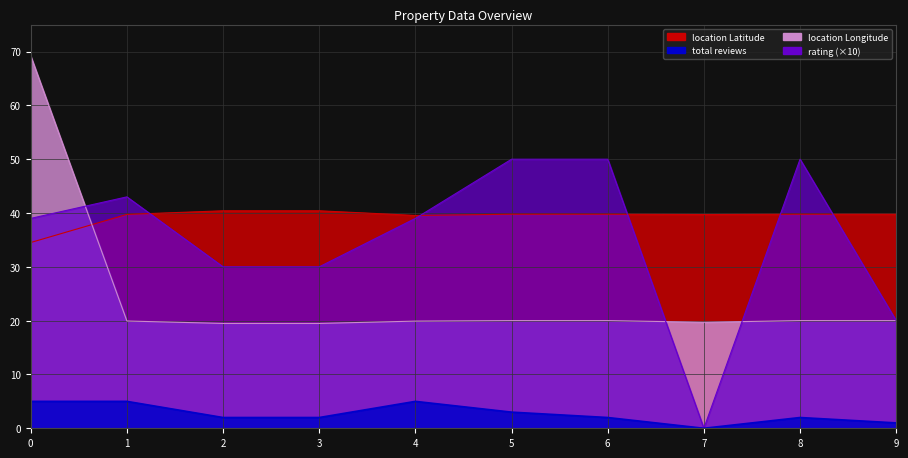

Reading left to right, extract all data points from this chart.

location Latitude: 0=34.5	1=39.7	2=40.4	3=40.4	4=39.5	5=39.8	6=39.8	7=39.7	8=39.8	9=39.8
location Longitude: 0=69.2	1=19.9	2=19.5	3=19.5	4=19.9	5=20.0	6=20.0	7=19.7	8=20.0	9=20.0
rating: 0=39.0	1=43.0	2=30.0	3=30.0	4=39.0	5=50.0	6=50.0	7=0.0	8=50.0	9=20.0
total reviews: 0=5.0	1=5.0	2=2.0	3=2.0	4=5.0	5=3.0	6=2.0	7=0.0	8=2.0	9=1.0